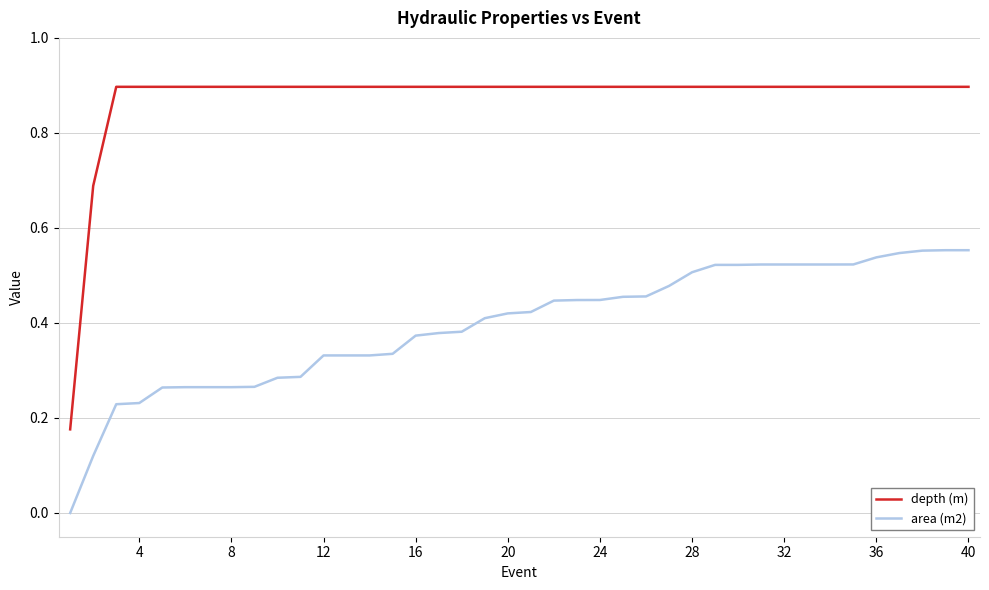

Rank the series by their average value, from highest to lowest.

depth (m), area (m2)